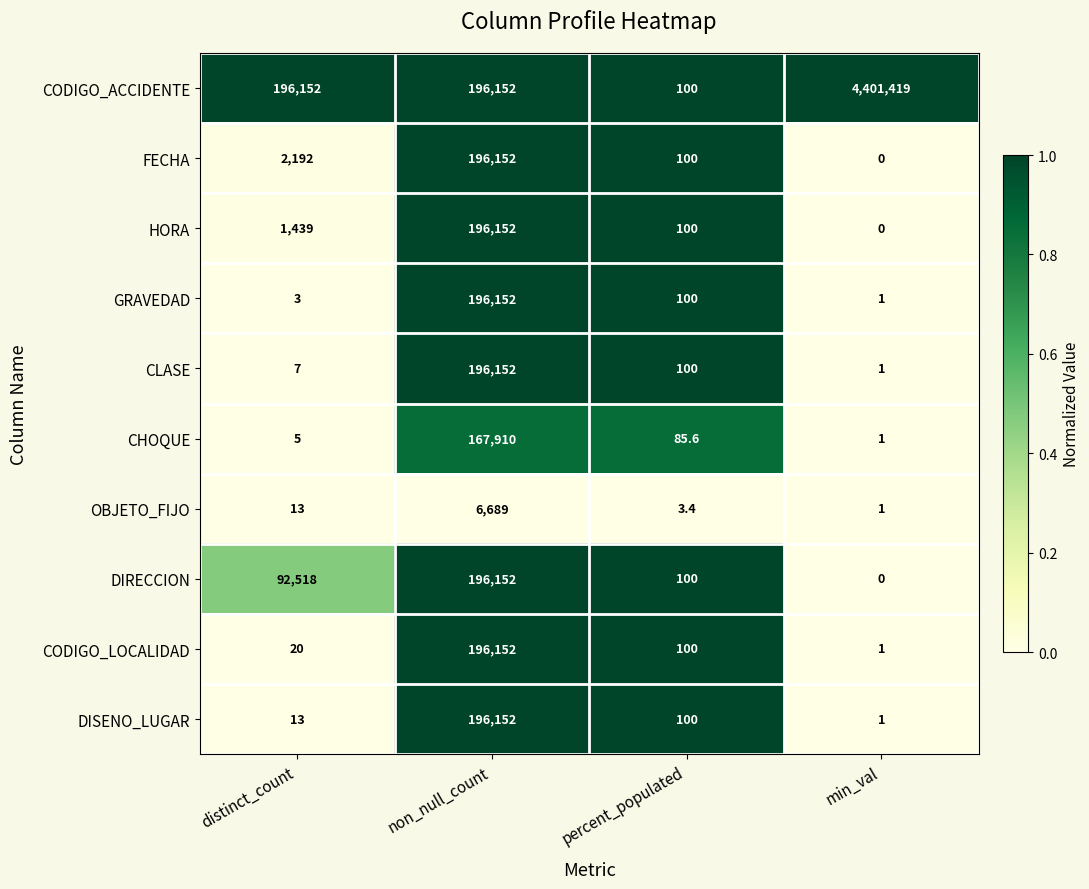

Where does the CODIGO_LOCALIDAD series first go above 100?

non_null_count